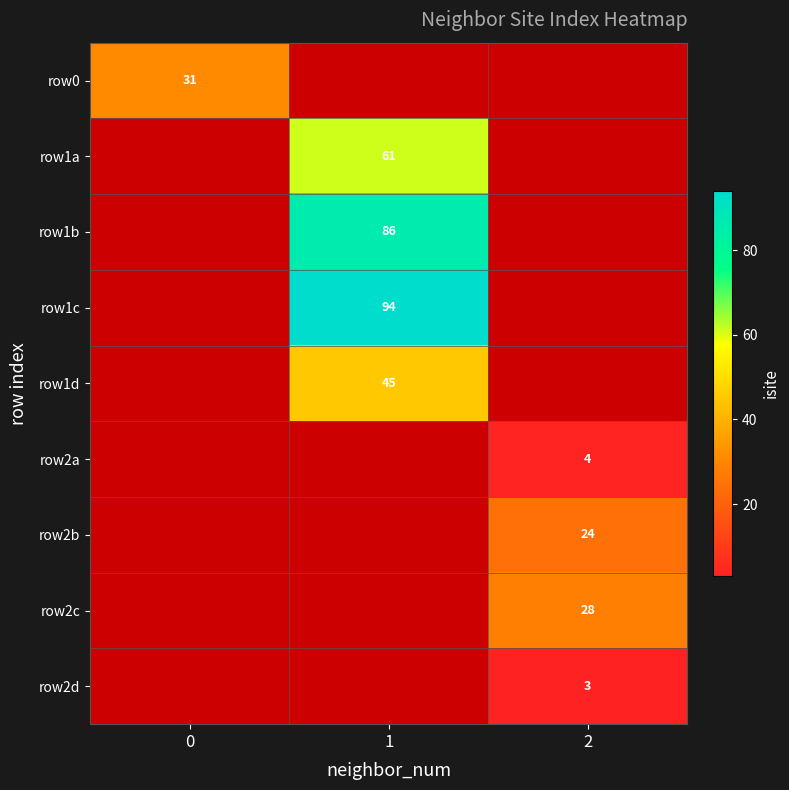

What is the greatest value displayed?

94